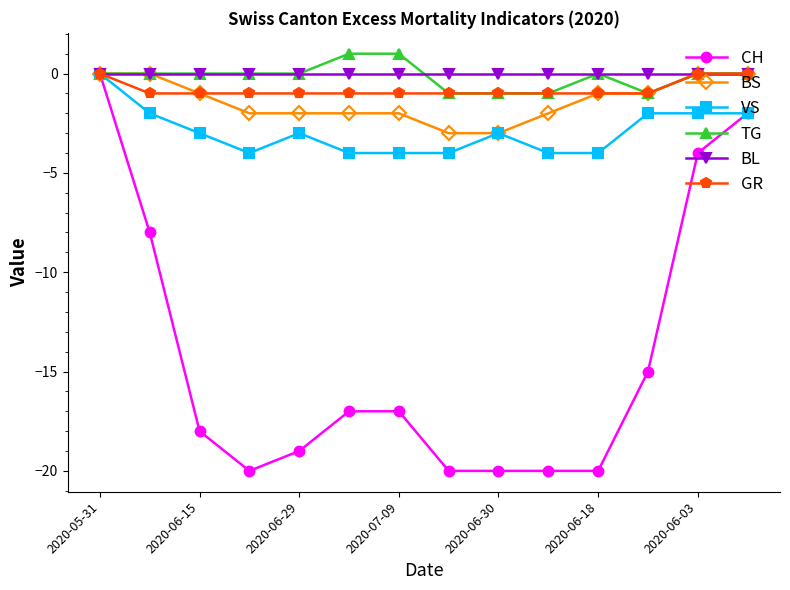

What is the smallest value displayed?

-20